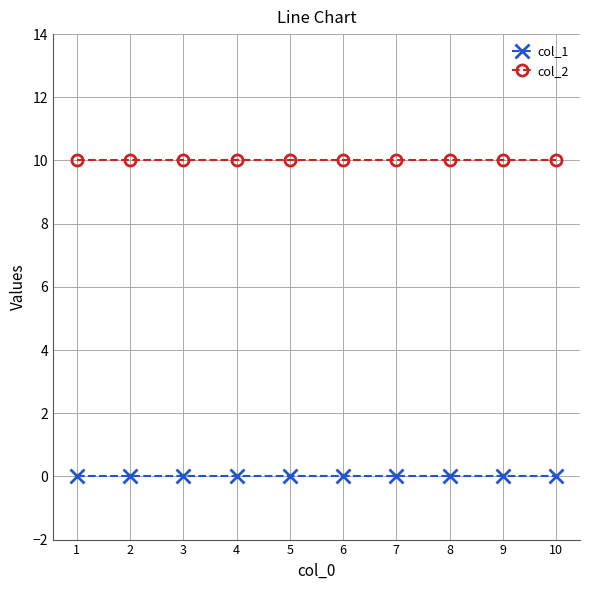

At how many categories does at least one series exceed 1?

10